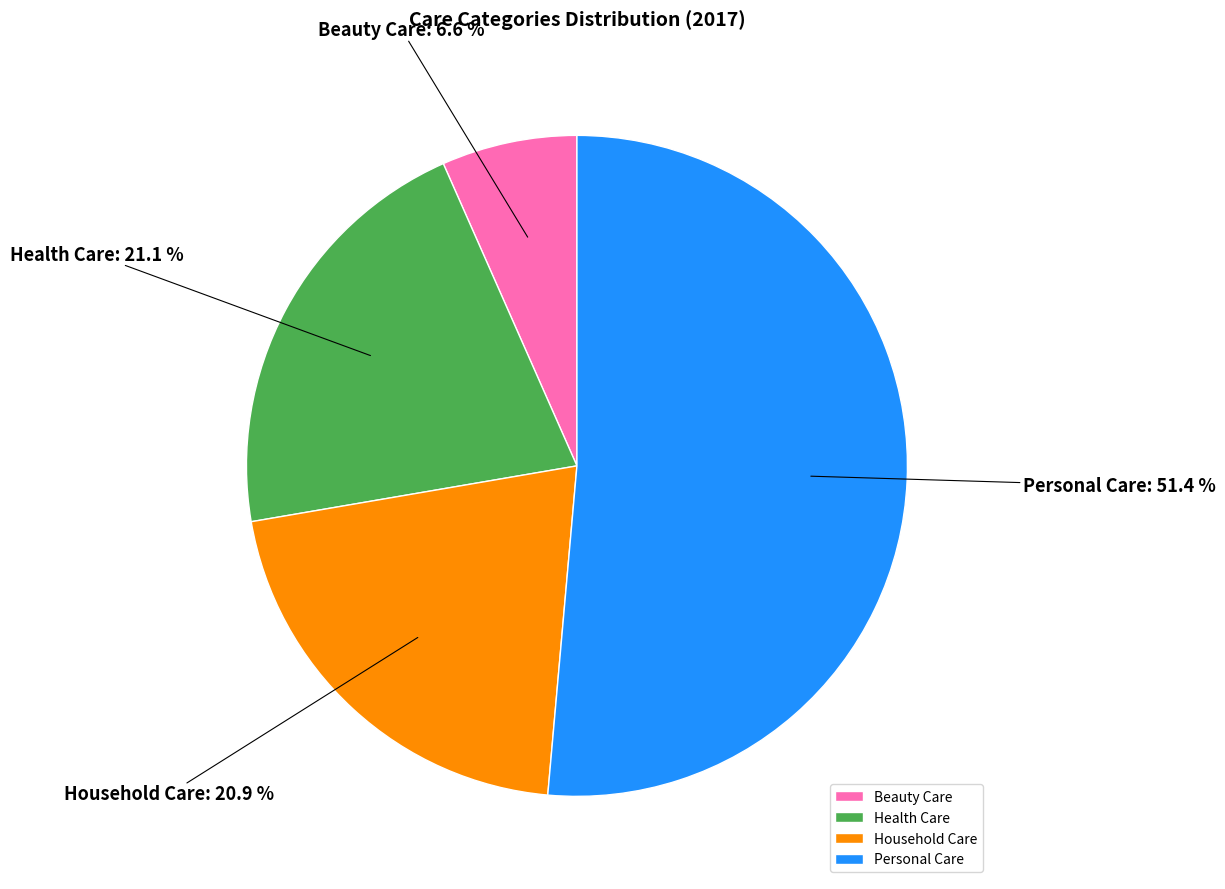

Which slice represents more than half of the pie?

Personal Care